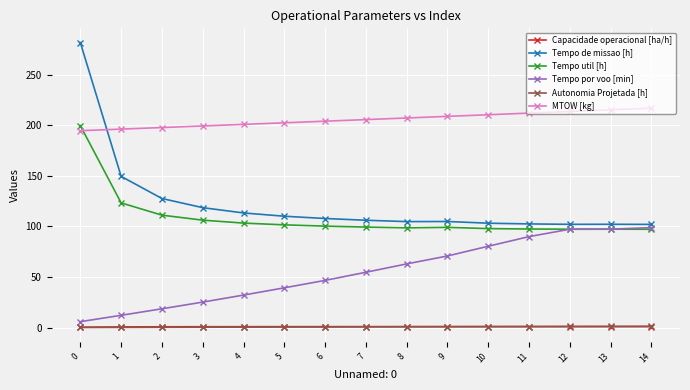

True or false: Tempo de missao [h] and Autonomia Projetada [h] intersect in this chart.

False